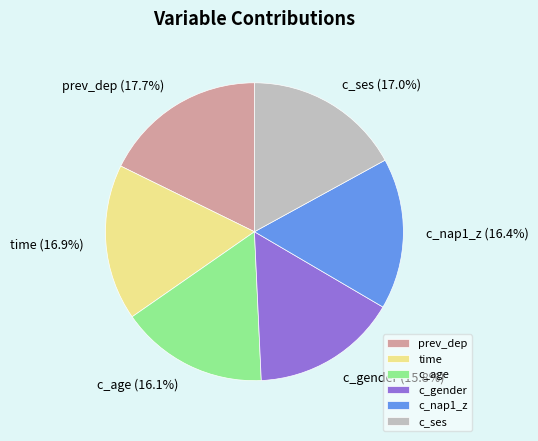

What is the largest slice in the pie chart?

prev_dep